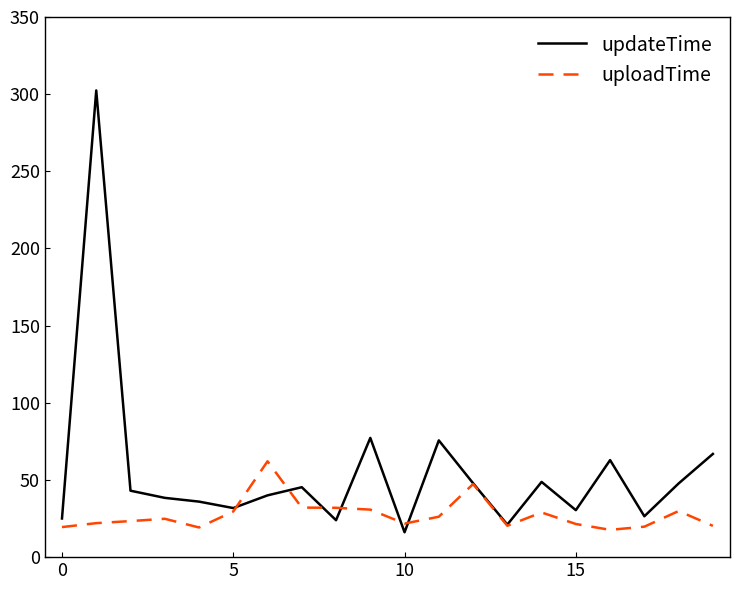

How many lines are shown in the chart?

2